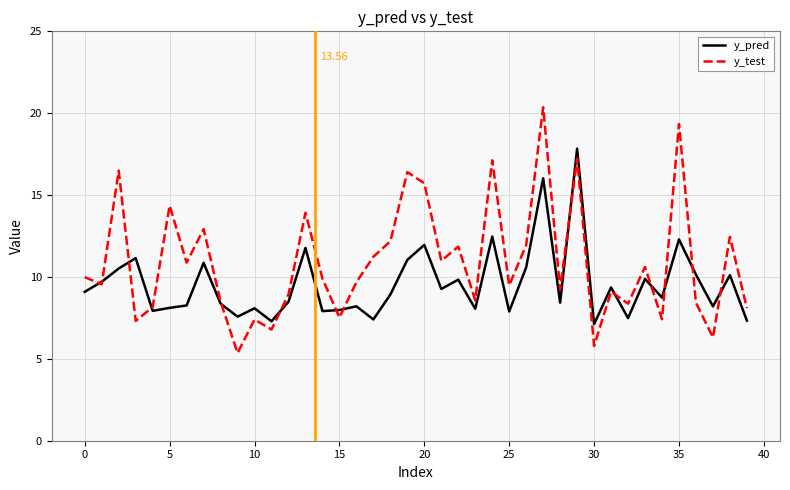

Rank the series by their maximum value, from highest to lowest.

y_test, y_pred